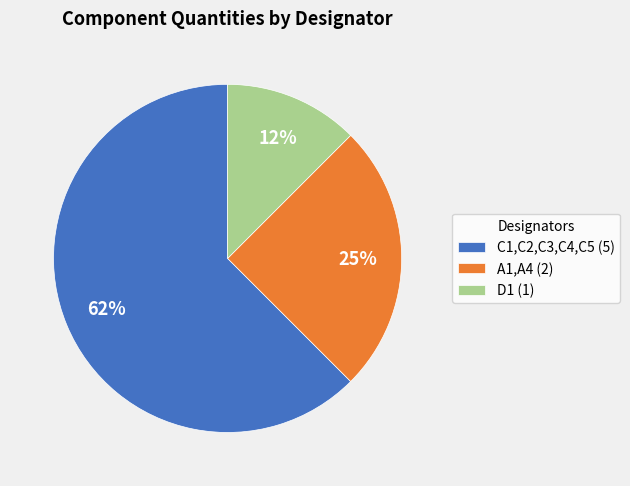

Does any single category account for the majority?

Yes